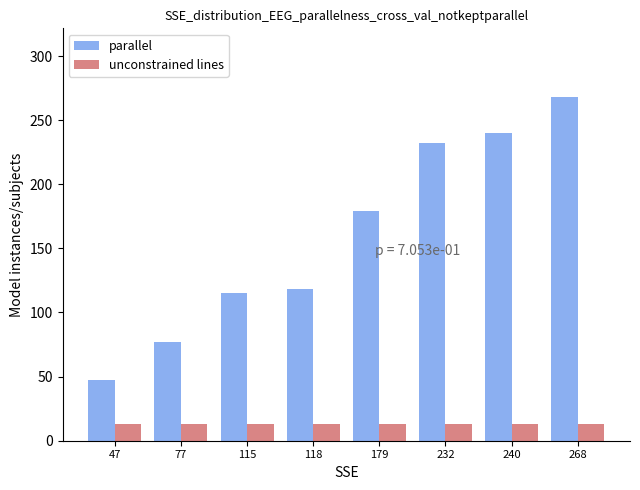

The value of parallel at 232 is 121. True or false?

False